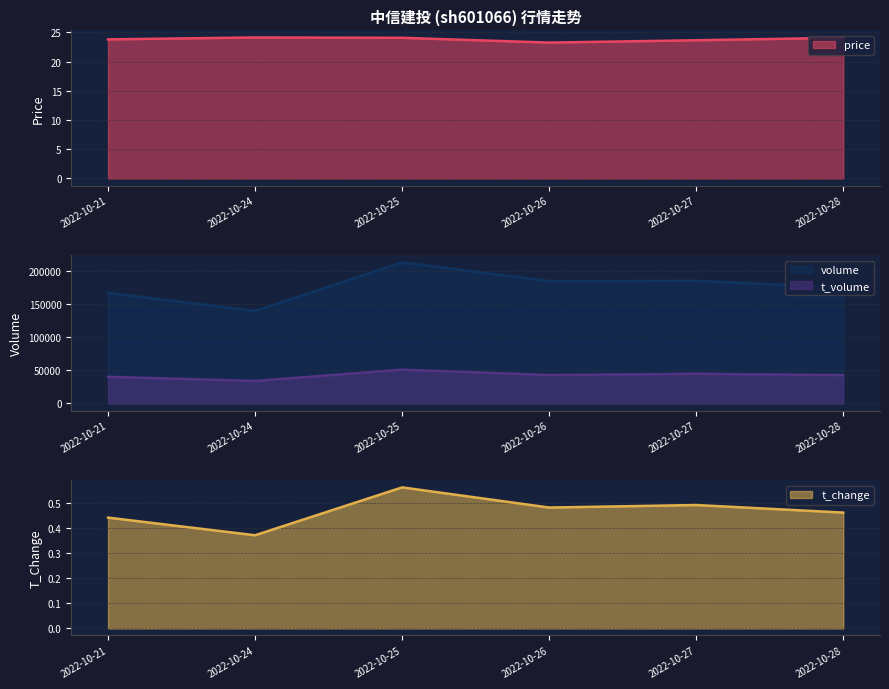

Does the chart display data point markers on the line(s)?

No